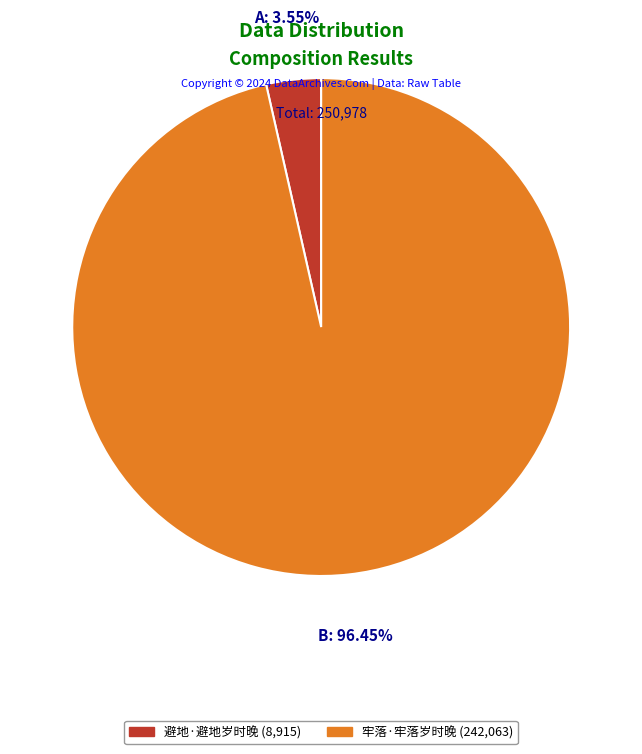

Rank the categories by value from highest to lowest.

牢落·牢落岁时晚, 避地·避地岁时晚